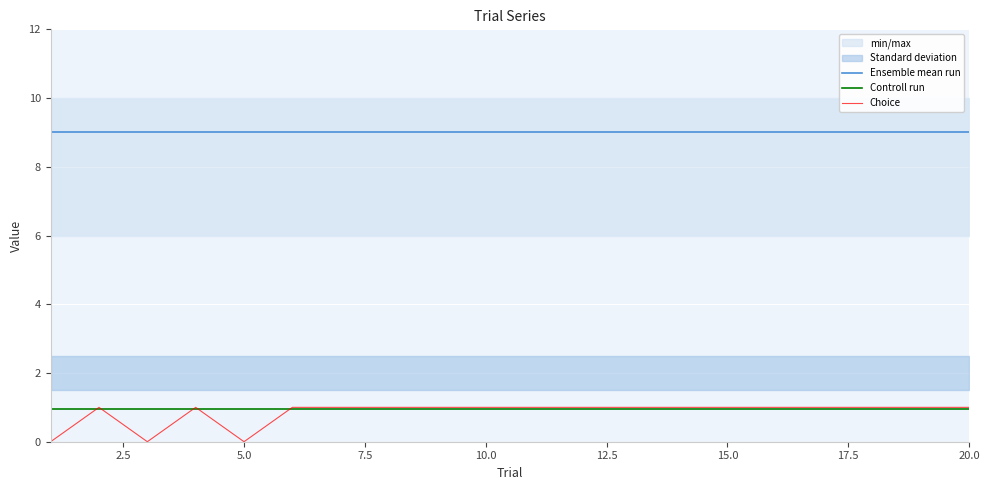

Which series ends up on top after the final intersection of Controll run and Choice?

Choice